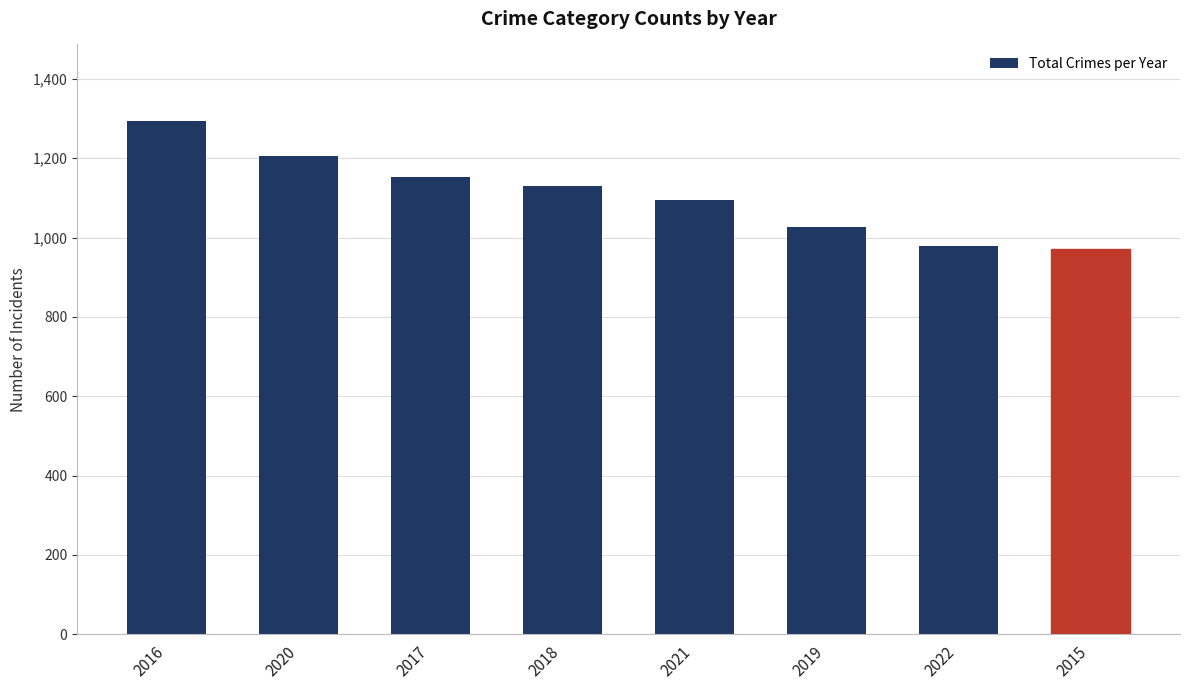

Where is the data nearest to the value 1132?

2018